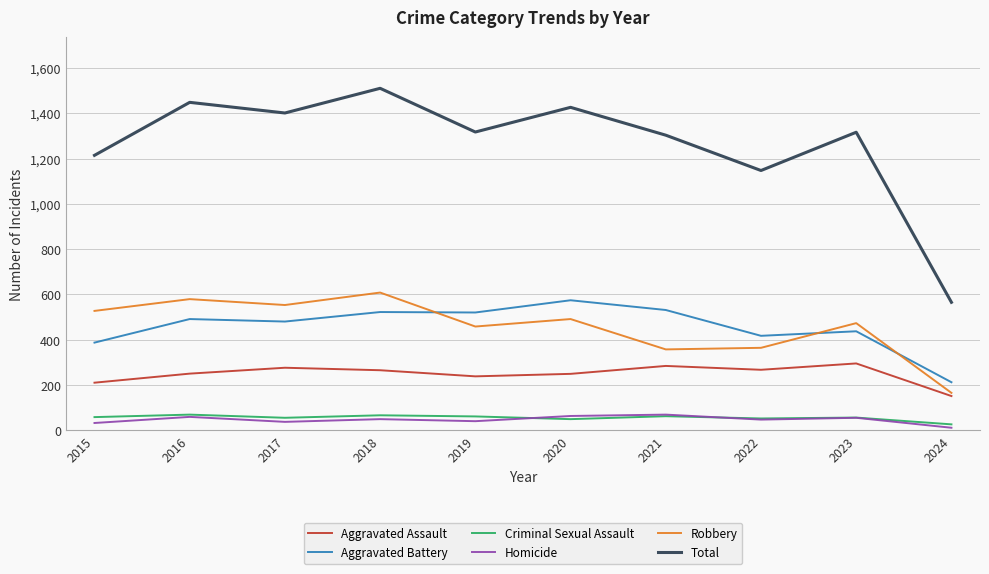

True or false: Aggravated Assault and Robbery intersect in this chart.

False